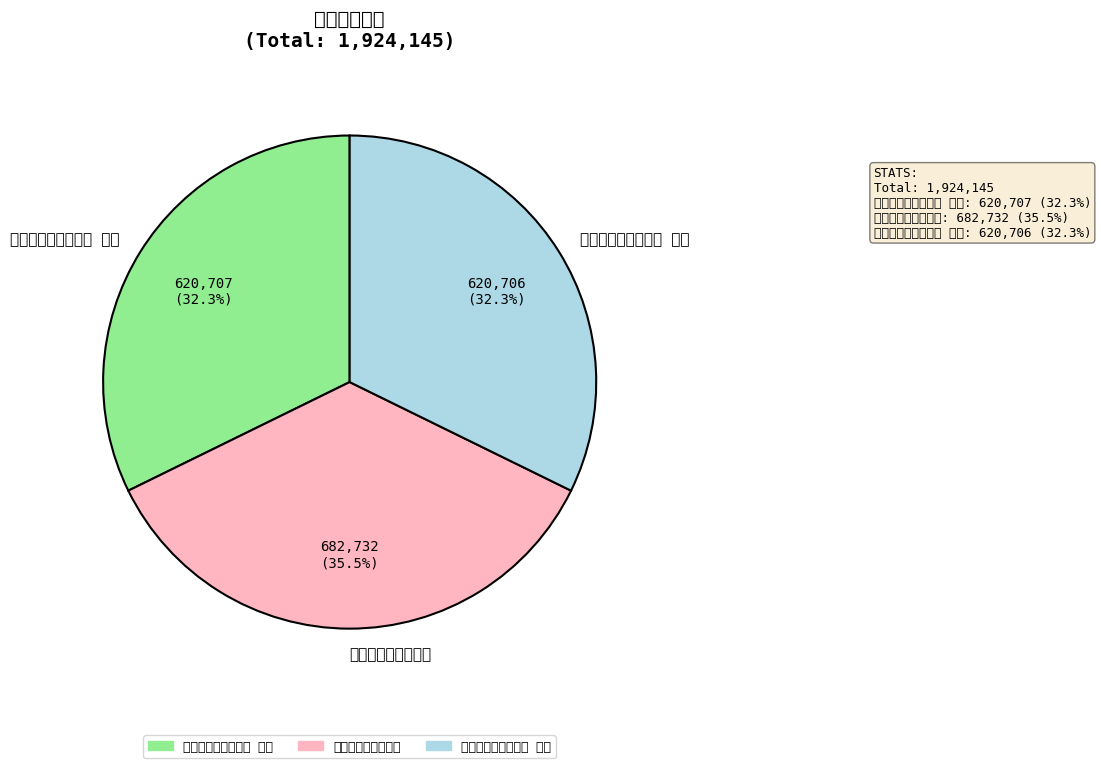

Is the sum of 送张云岊入堆蓝二首 and 送张云岊入堆蓝二首 其一 greater than half?

Yes